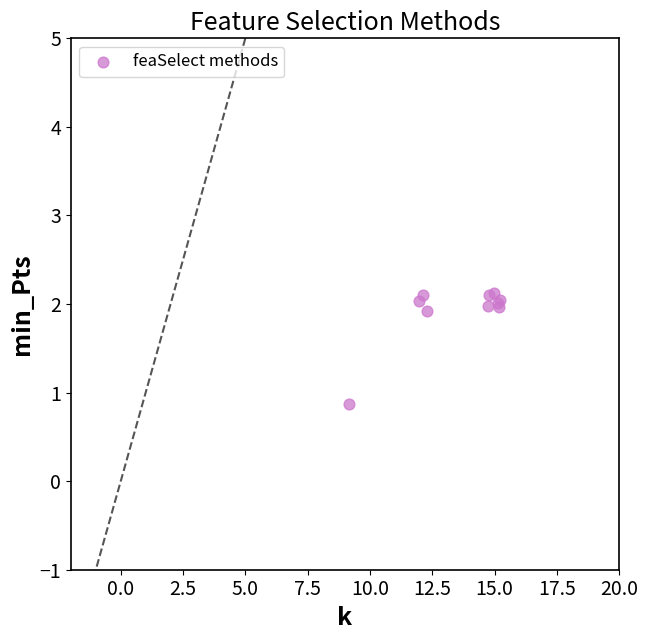

What Y value in the scatter plot is closest to 1?

0.9